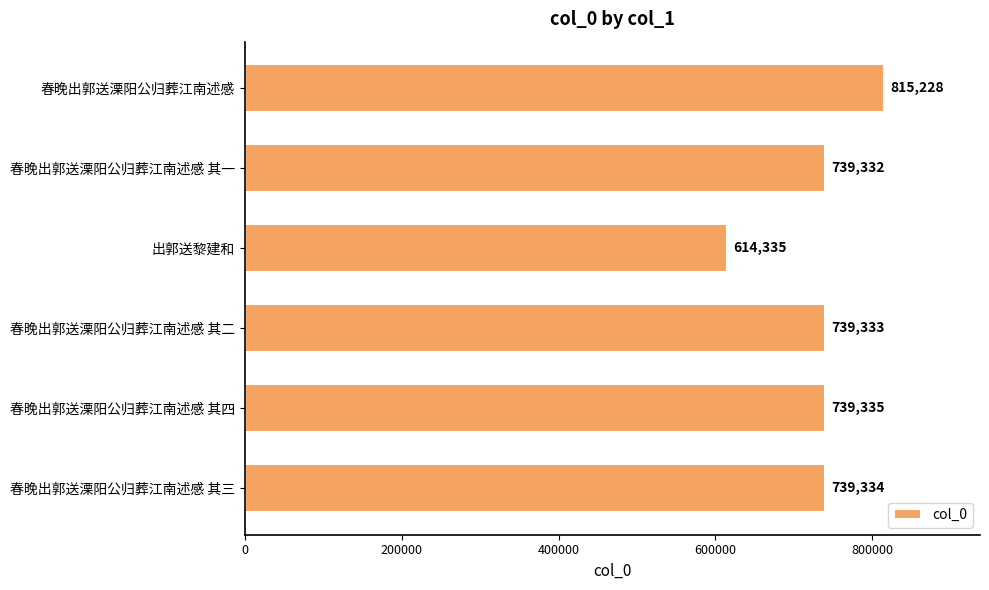

Which has a higher value, 春晚出郭送溧阳公归葬江南述感 其三 or 春晚出郭送溧阳公归葬江南述感 其一?

春晚出郭送溧阳公归葬江南述感 其三